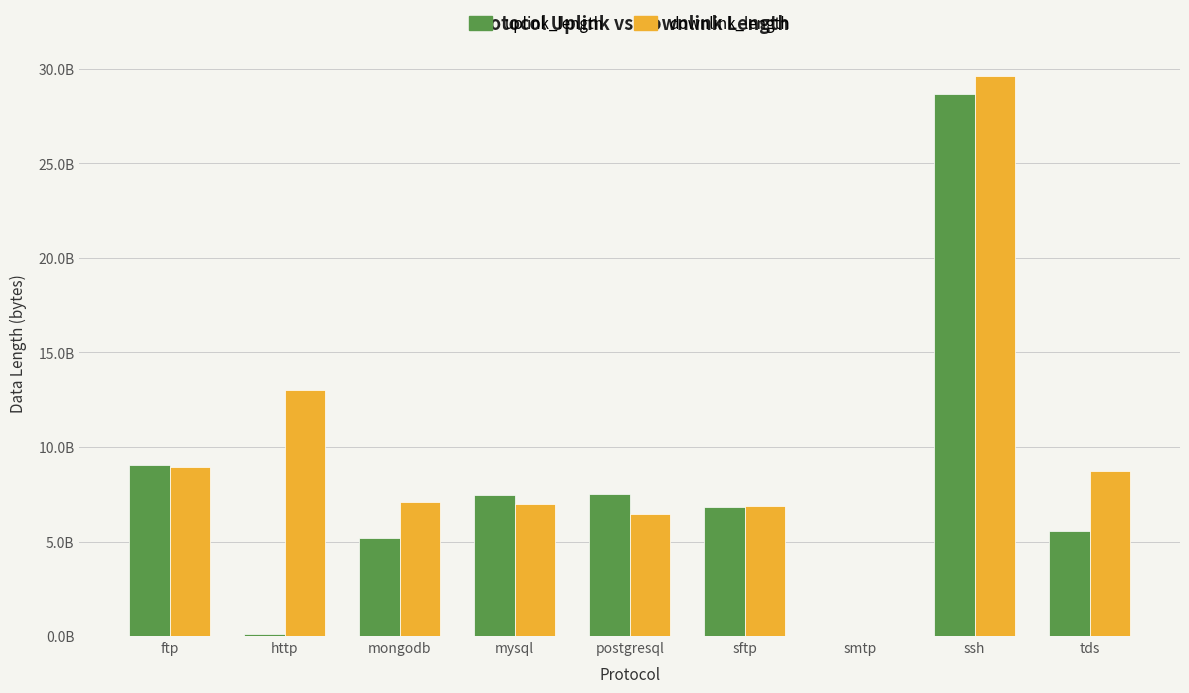

At mongodb, list the series in order from largest to smallest.

downlink_length, uplink_length